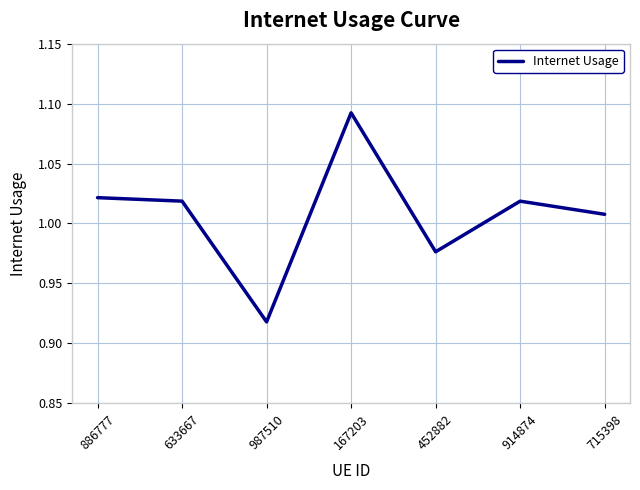

Which has a higher value, 715398 or 633667?

633667